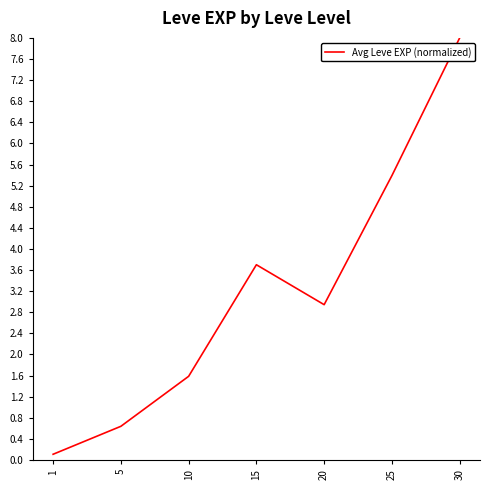

List the labels in order of value, smallest first.

1, 5, 10, 20, 15, 25, 30